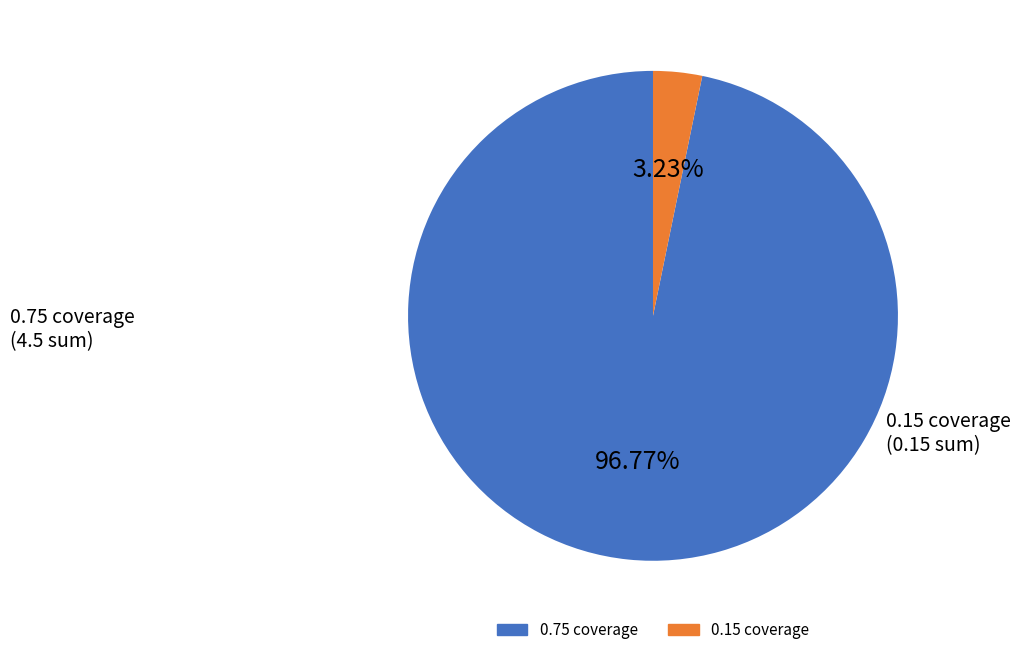

Is there a majority slice in this chart?

Yes